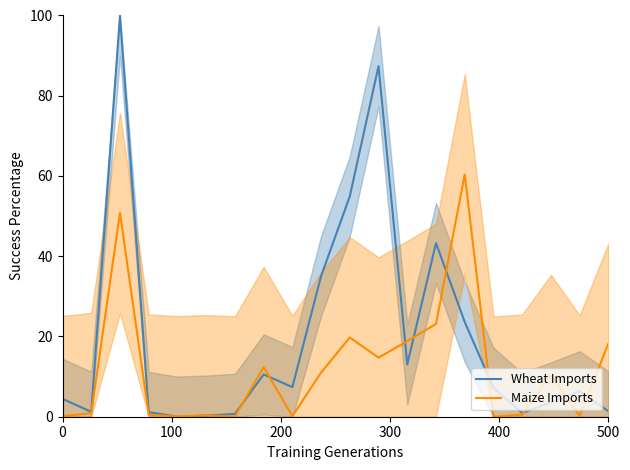

What is the highest value of the Wheat Imports series?

100.0